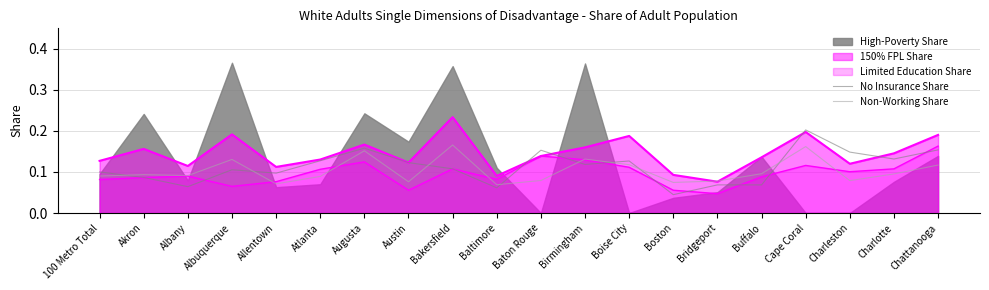

List the labels in order of Non-Working Share value, smallest first.

Baltimore, Allentown, Boston, Austin, Bridgeport, Charleston, Baton Rouge, Atlanta, 100 Metro Total, Albany, Akron, Charlotte, Buffalo, Chattanooga, Boise City, Albuquerque, Birmingham, Augusta, Cape Coral, Bakersfield